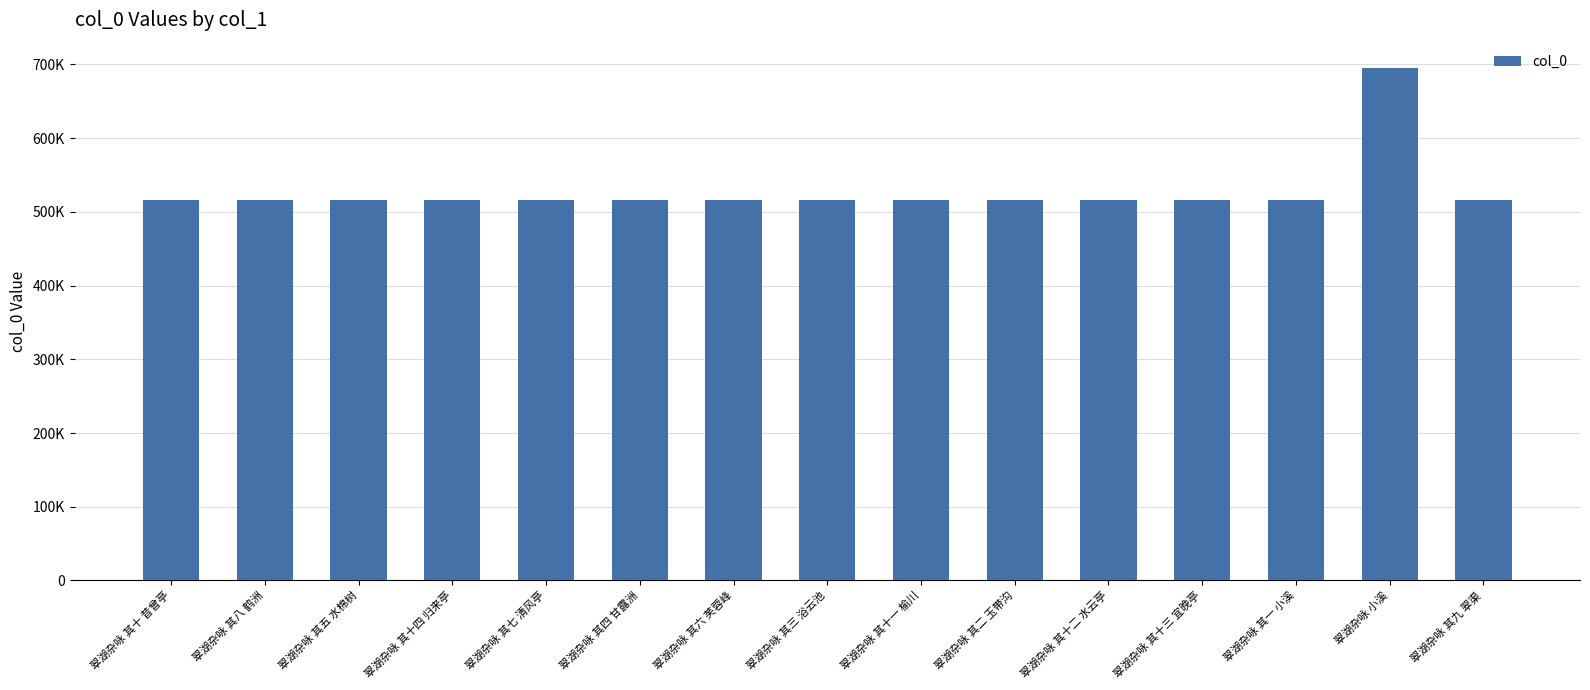

Does the chart contain any negative values?

No